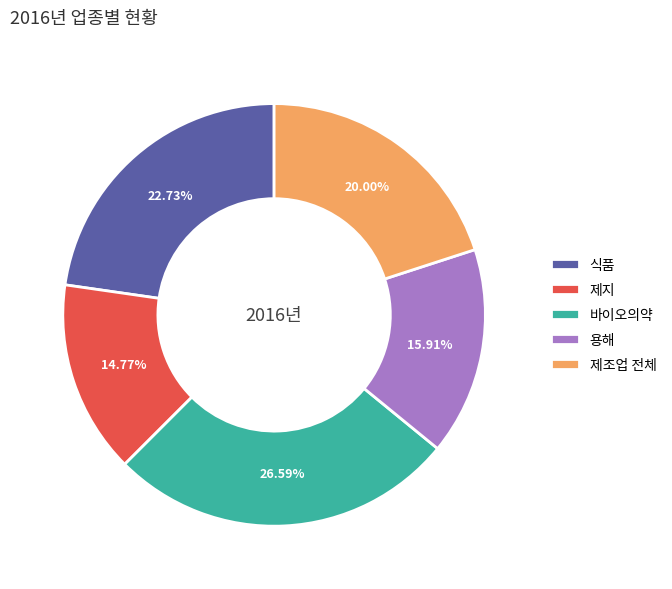

Is there any slice that represents more than half of the pie?

No